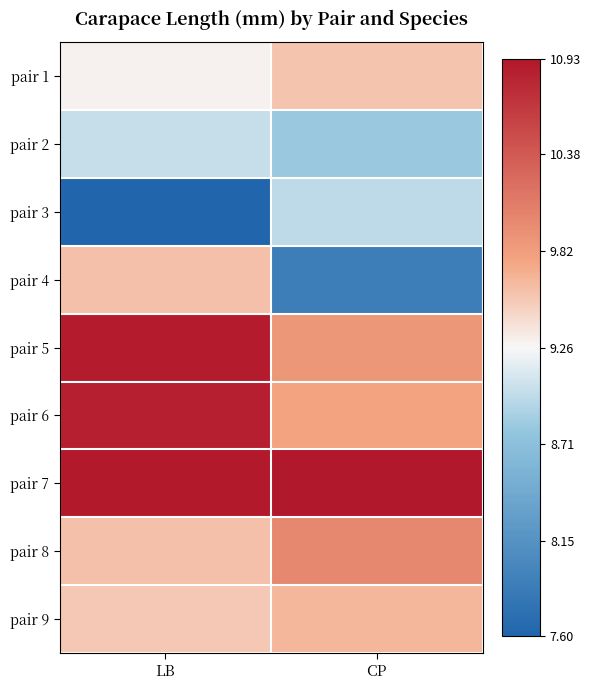

Rank the series at LB from highest to lowest value.

pair 7, pair 5, pair 6, pair 4, pair 8, pair 9, pair 1, pair 2, pair 3